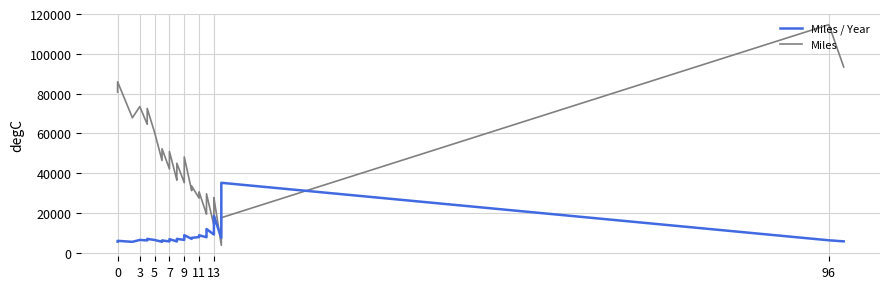

Reading right to left, list all the values displayed in this chart.

Miles / Year: 5659.6	6197.9	35112.6	28579.2	7416.2	18424.7	18356.5	15014.4	14792.3	13482.6	9245.1	9121.9	11840.8	9805.3	8912.8	8851.3	7768.4	7736.7	8730.1	8314.9	7826.9	7439.4	6921.0	8748.0	6388.6	6914.9	6539.2	5778.3	5605.9	6780.6	5609.9	6144.6	5448.4	6356.8	6907.4	6146.9	6386.5	5426.3	5926.1	5564.5
Miles: 93382.6	114660.6	17556.3	14289.6	3708.1	27637.1	27534.8	22521.6	22188.5	20223.9	13867.6	13682.9	29601.9	24513.2	22282.0	22128.2	19421.1	19341.7	30555.3	29102.3	27394.2	33477.2	31144.4	48114.2	35137.0	44946.5	42504.6	37558.8	36438.5	50854.1	42074.2	52229.5	46311.4	60389.5	72527.2	64542.0	73444.4	67829.1	85928.0	80685.8